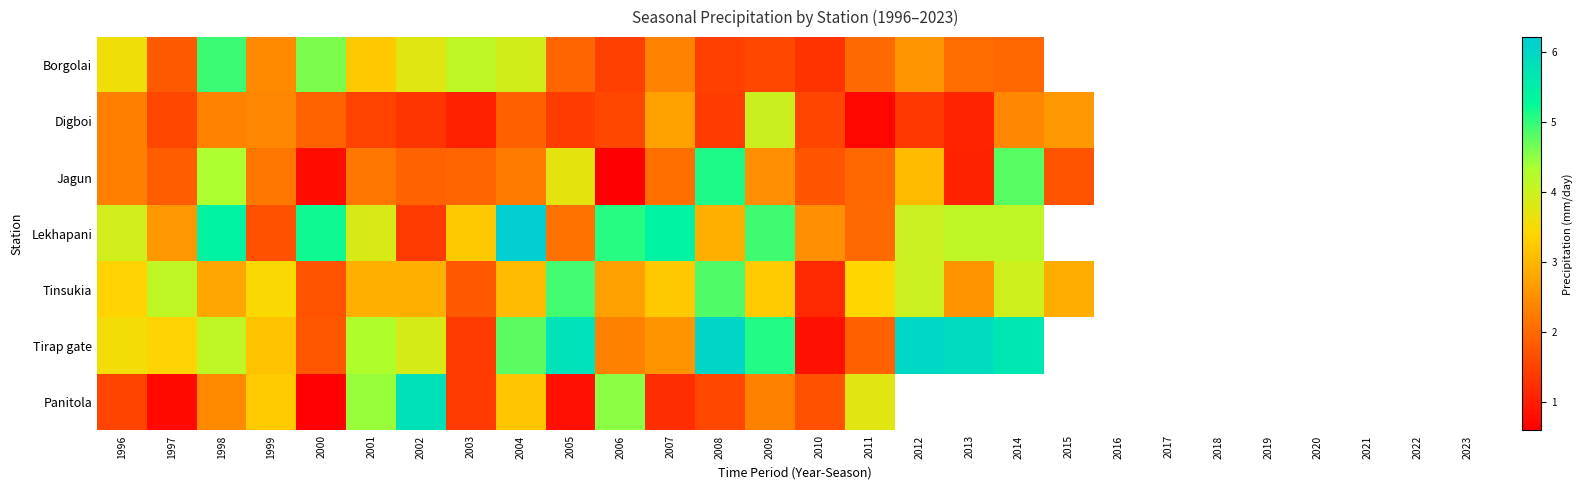

At which category is the sum across all series the highest?

1998